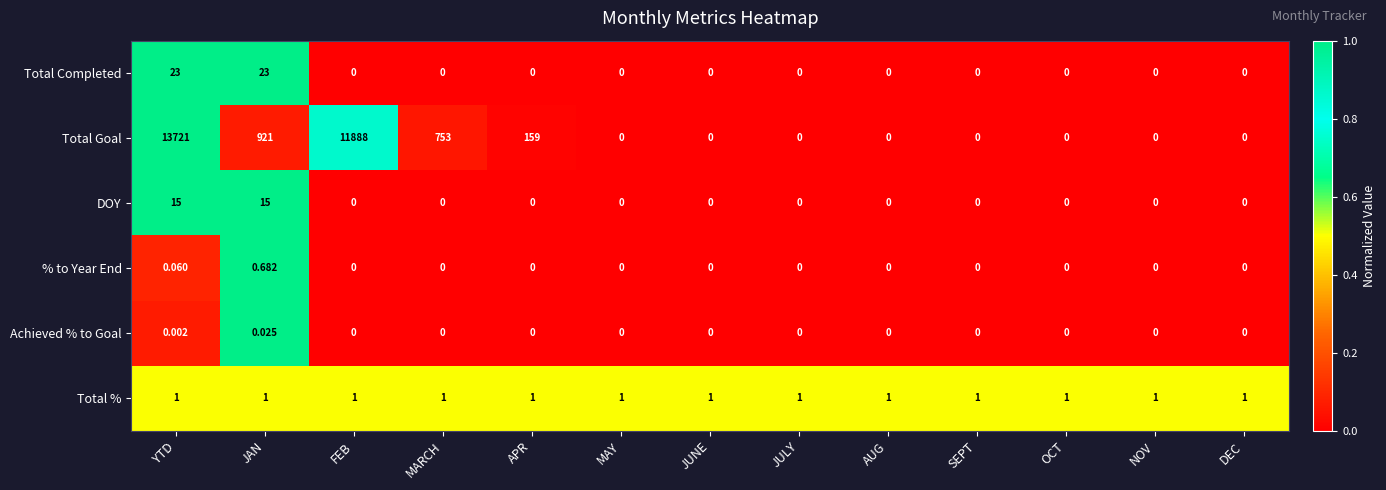

Which series has the largest range (max minus min)?

Total Goal